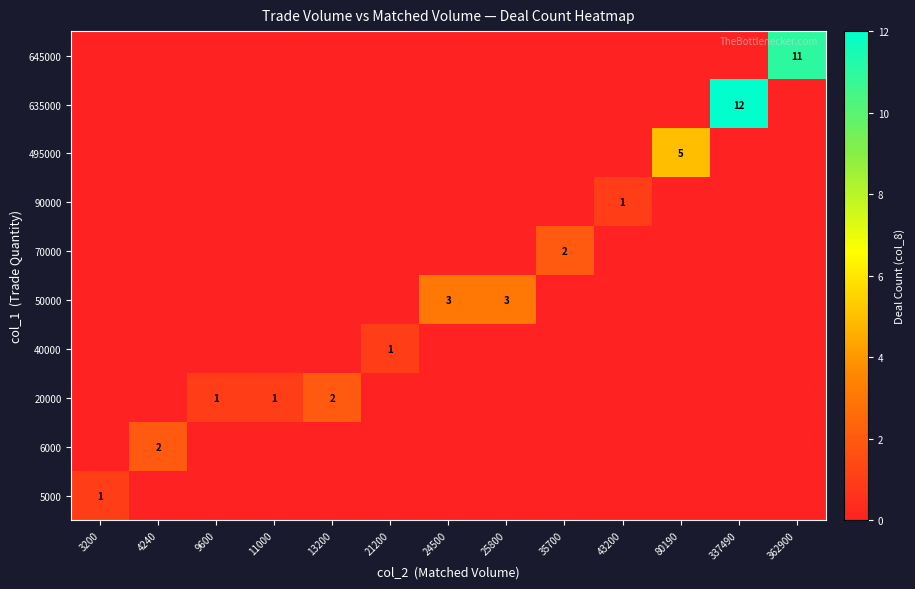

At how many categories does at least one series exceed 6?

2